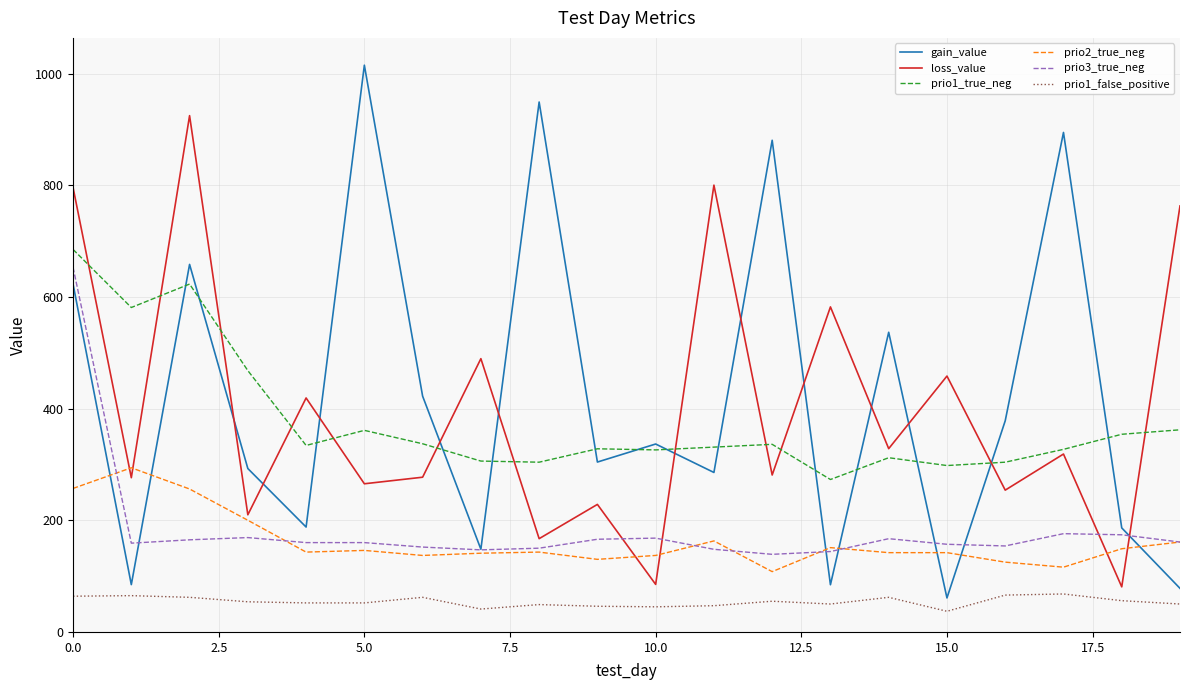

How many times do gain_value and prio1_true_neg cross each other?

14